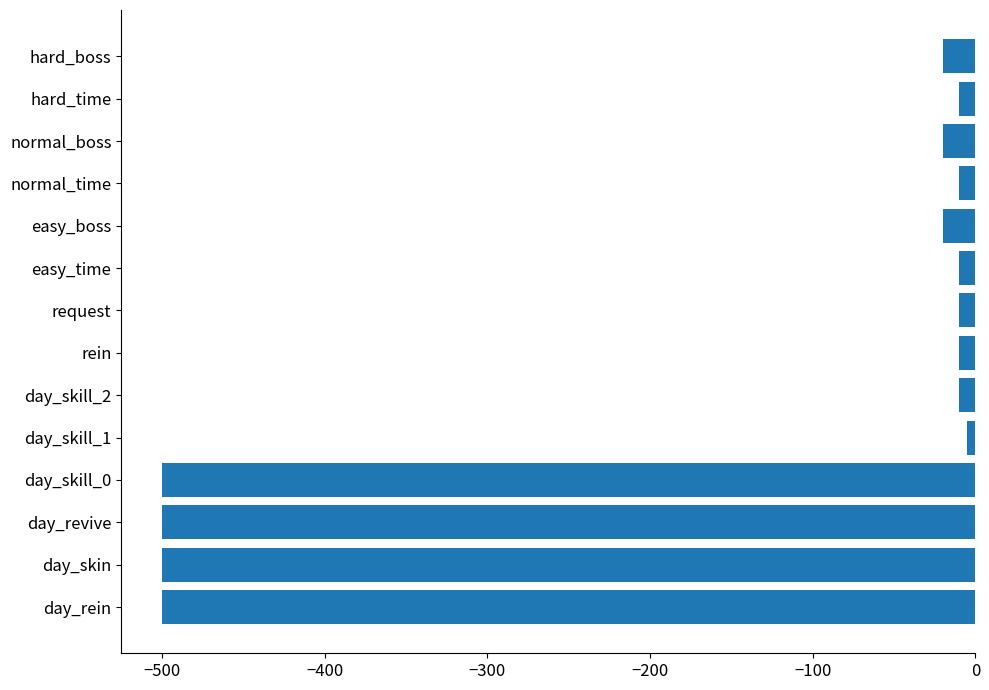

What is the sum of all values?

-2125